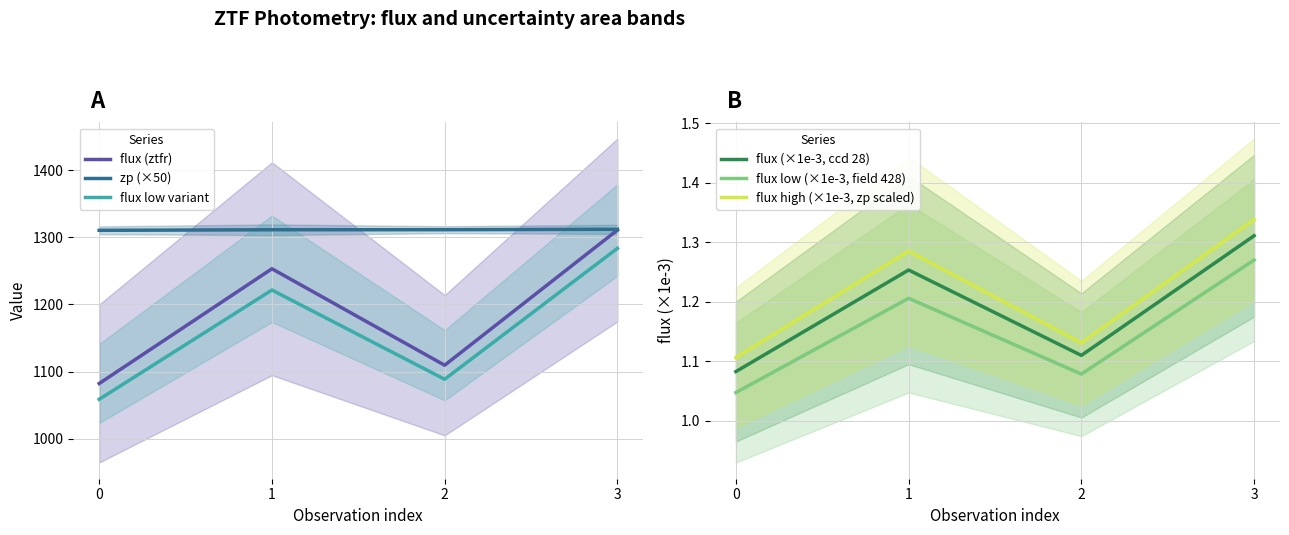

True or false: flux (×1e-3, ccd 28) and flux (ztfr) intersect in this chart.

False